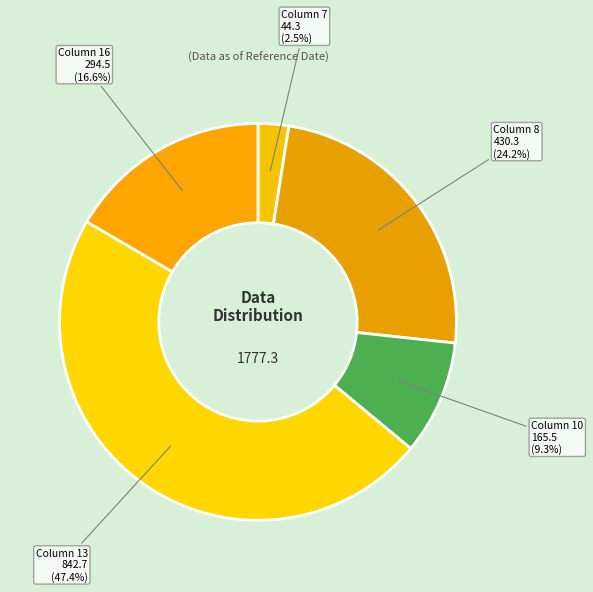

How many segments does this pie chart have?

5